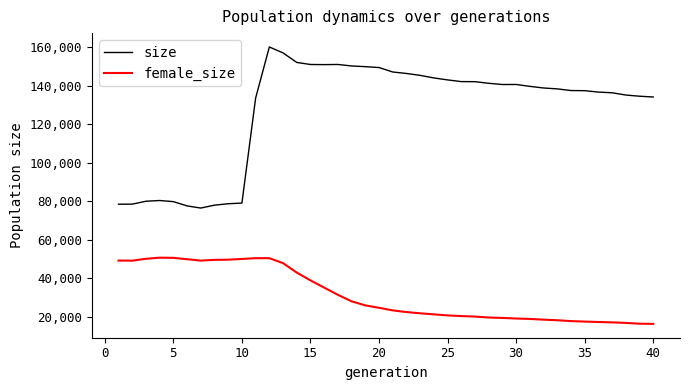

How many lines are shown in the chart?

2